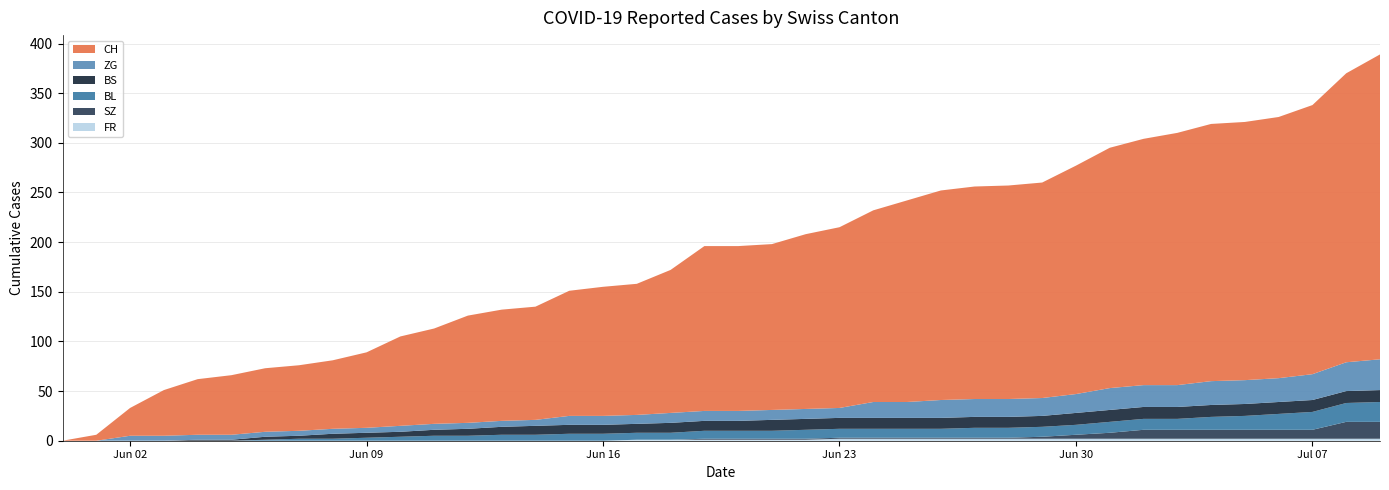

Reading right to left, transcribe all the data shown in this chart.

CH: 307	291	271	263	260	259	254	248	242	230	217	215	214	211	203	193	182	176	167	166	166	144	132	130	126	114	112	108	96	90	76	69	66	64	60	56	46	28	6	0
SZ: 17	17	9	9	9	9	9	9	6	4	2	1	1	1	1	1	1	1	1	1	1	0	0	0	0	0	0	0	0	0	0	0	0	0	0	0	0	0	0	0
BL: 20	19	18	16	14	13	11	11	11	10	10	10	10	9	9	9	9	9	8	8	8	7	7	7	7	6	6	5	5	4	3	2	2	1	0	0	0	0	0	0
BS: 12	12	12	12	12	12	12	12	12	12	11	11	11	11	11	11	11	11	11	10	10	10	9	9	9	9	8	7	6	5	5	5	3	3	1	1	0	0	0	0
ZG: 31	29	26	24	24	24	22	22	22	19	18	18	18	18	16	16	10	10	10	10	10	10	9	9	9	6	6	6	6	6	5	5	5	5	5	5	5	5	0	0
FR: 2	2	2	2	2	2	2	2	2	2	2	2	2	2	2	2	2	1	1	1	1	1	1	0	0	0	0	0	0	0	0	0	0	0	0	0	0	0	0	0